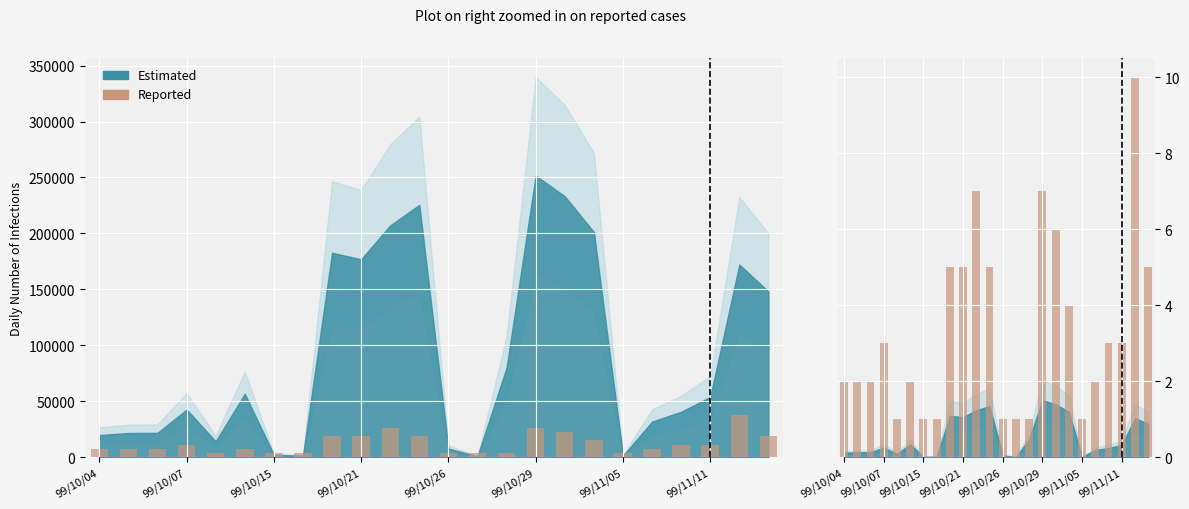

Reading left to right, extract all data points from this chart.

2	2	2	3	1	2	1	1	5	5	7	5	1	1	1	7	6	4	1	2	3	3	10	5